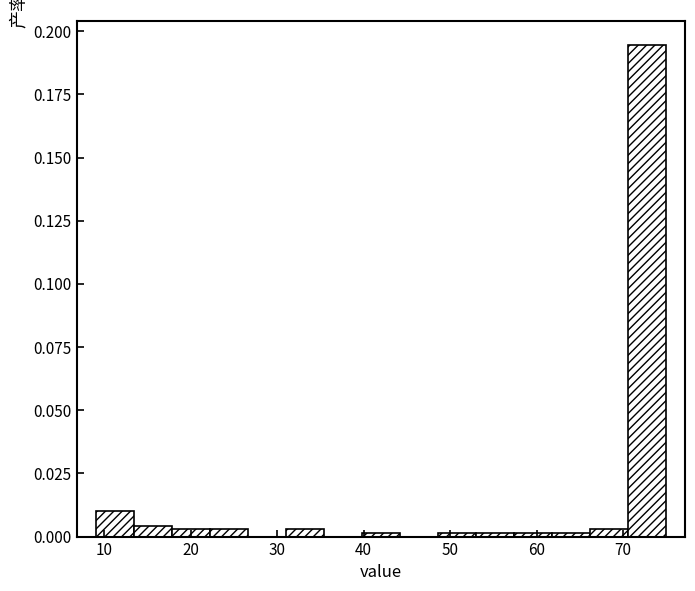

Reading left to right, transcribe this chart: for each bar, give the range it covers on the x-axis and its height. Neither the bar edges nor the heights are printed on the chart, so give them approximately, as read against the axes.

9.0 to 13.4: 0.010
13.4 to 17.8: under 0.005
17.8 to 22.2: under 0.005
22.2 to 26.6: under 0.005
26.6 to 31.0: 0
31.0 to 35.4: under 0.005
35.4 to 39.8: 0
39.8 to 44.2: under 0.005
44.2 to 48.6: 0
48.6 to 53.0: under 0.005
53.0 to 57.4: under 0.005
57.4 to 61.8: under 0.005
61.8 to 66.2: under 0.005
66.2 to 70.6: under 0.005
70.6 to 75.0: 0.195